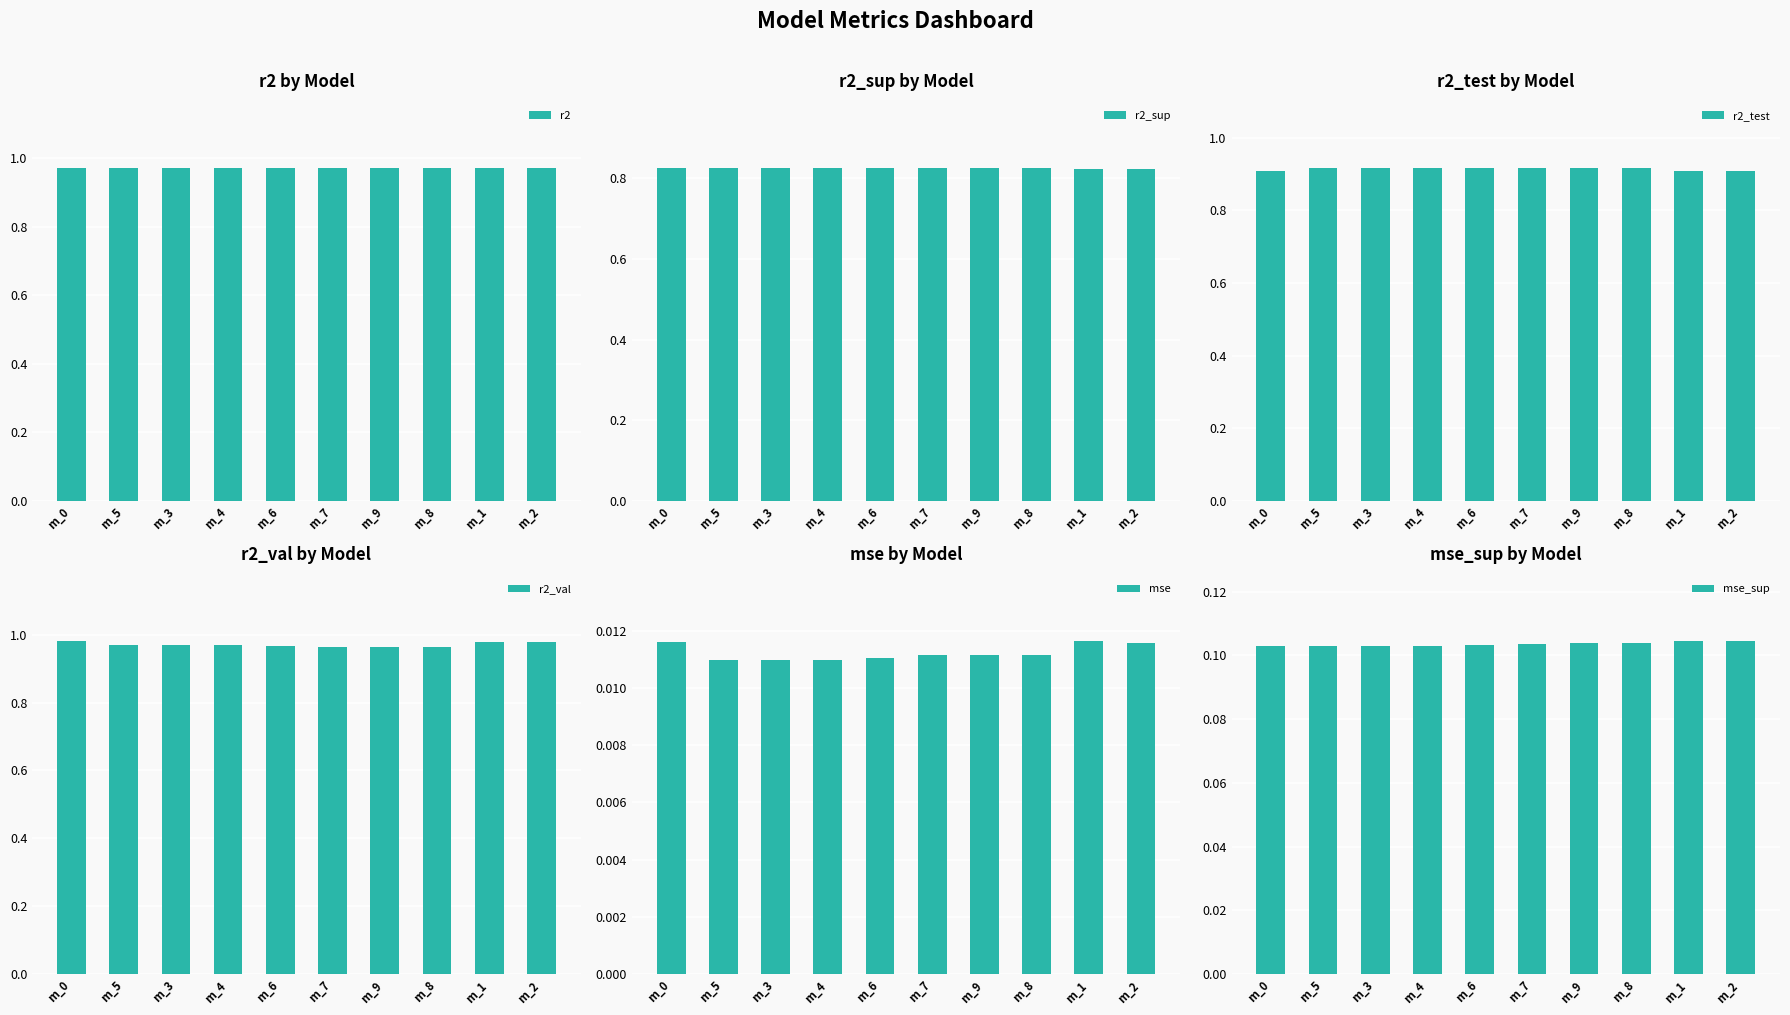

How many mse values are between 0 and 1?

10